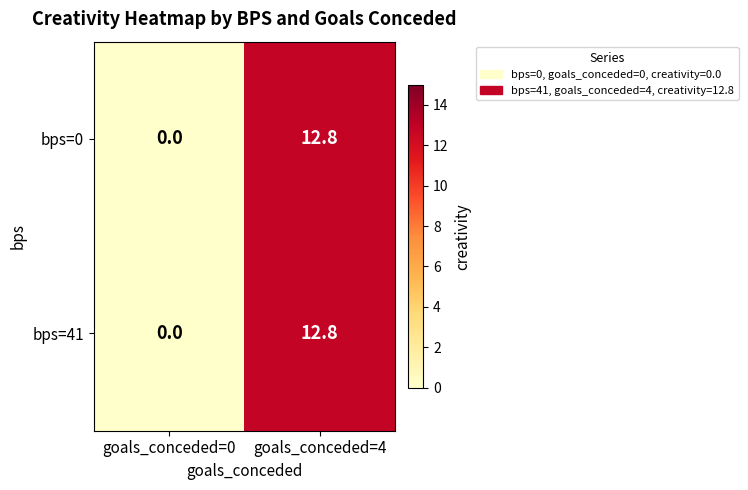

Is it true that bps=41 equals 12.8 at goals_conceded=4?

True